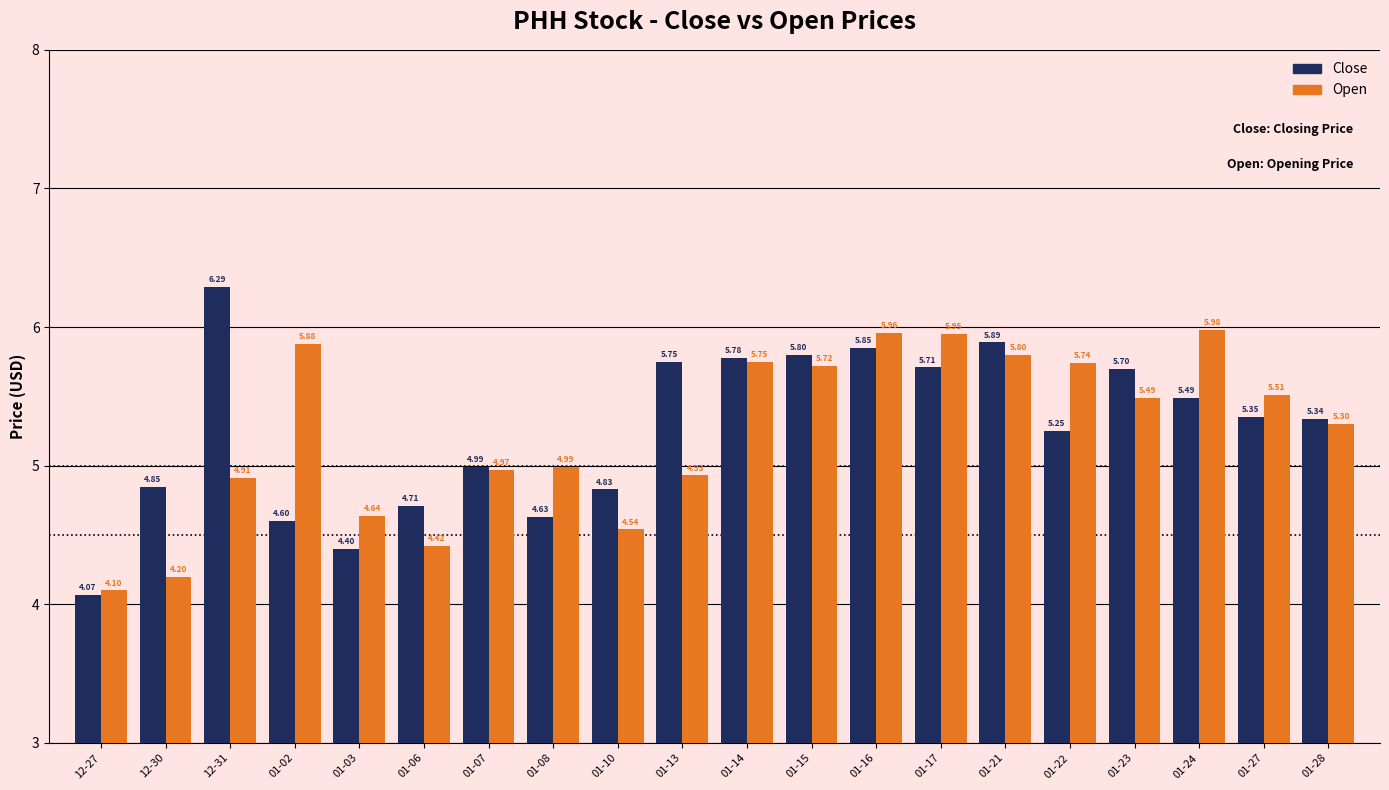

List the labels in order of Close value, smallest first.

12-27, 01-03, 01-02, 01-08, 01-06, 01-10, 12-30, 01-07, 01-22, 01-28, 01-27, 01-24, 01-23, 01-17, 01-13, 01-14, 01-15, 01-16, 01-21, 12-31